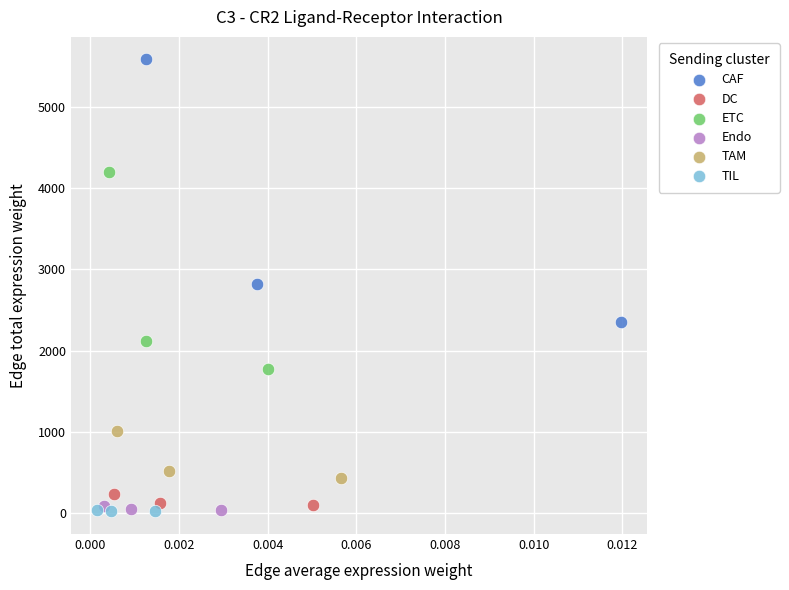

Which series has the widest spread of Y values?

CAF